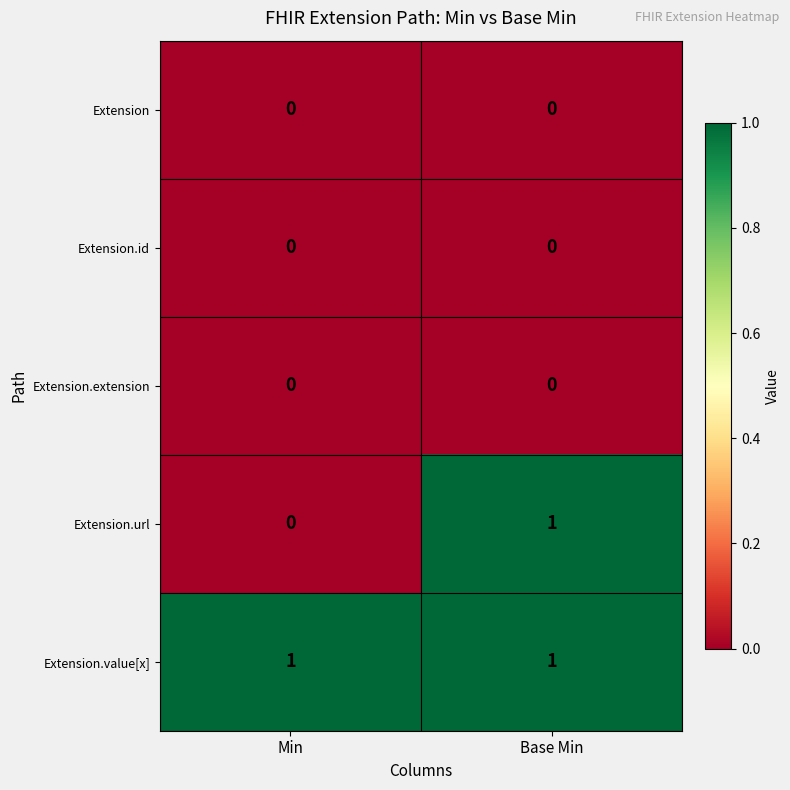

At which category is the sum across all series the highest?

Base Min